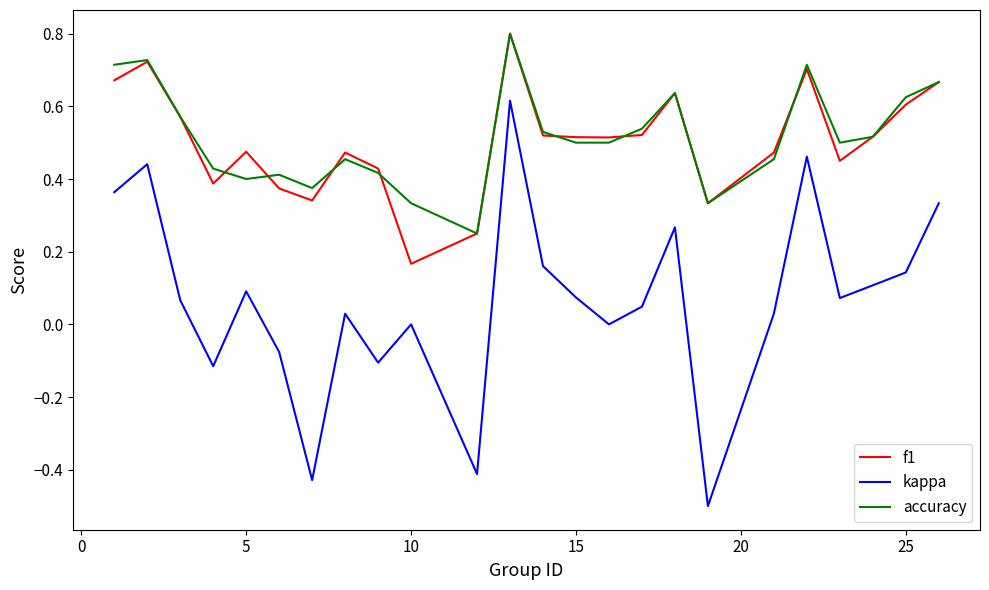

True or false: f1 and kappa intersect in this chart.

False